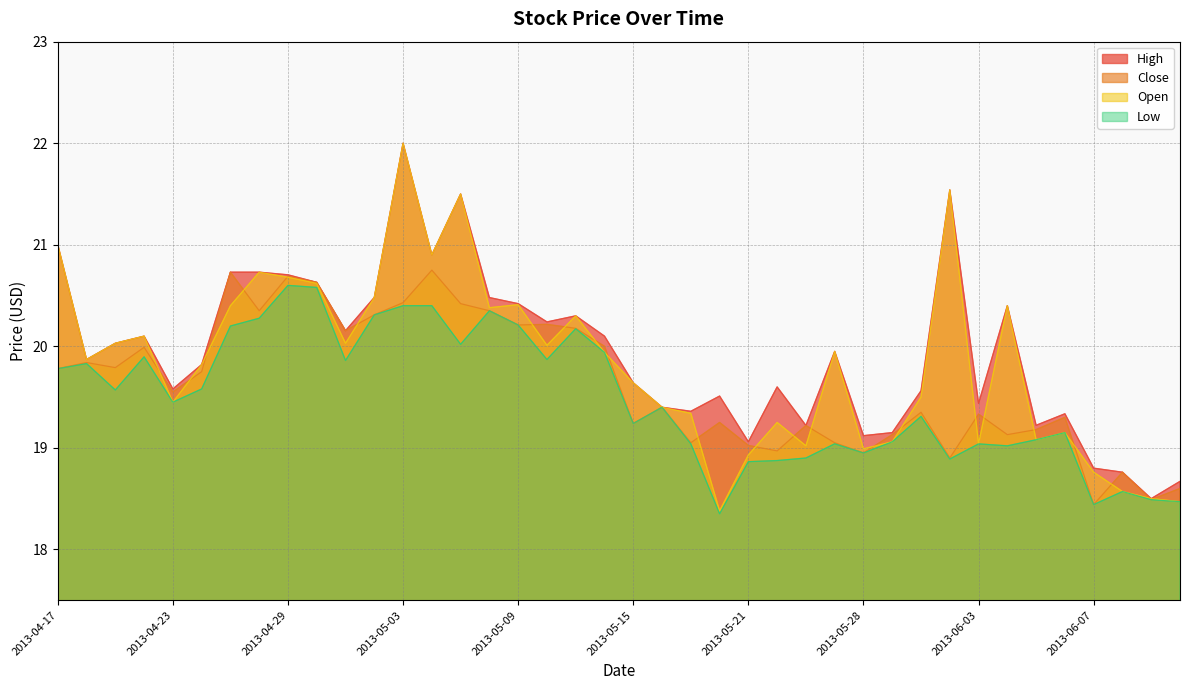

What is the label of the 24th point from the right?

2013-05-09